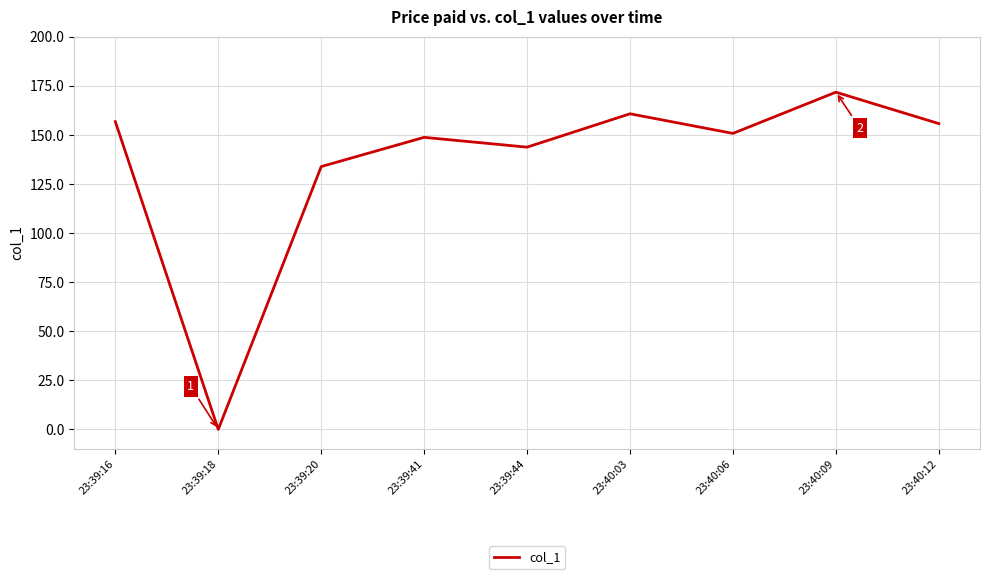

Read the value at 23:40:09.

171.8